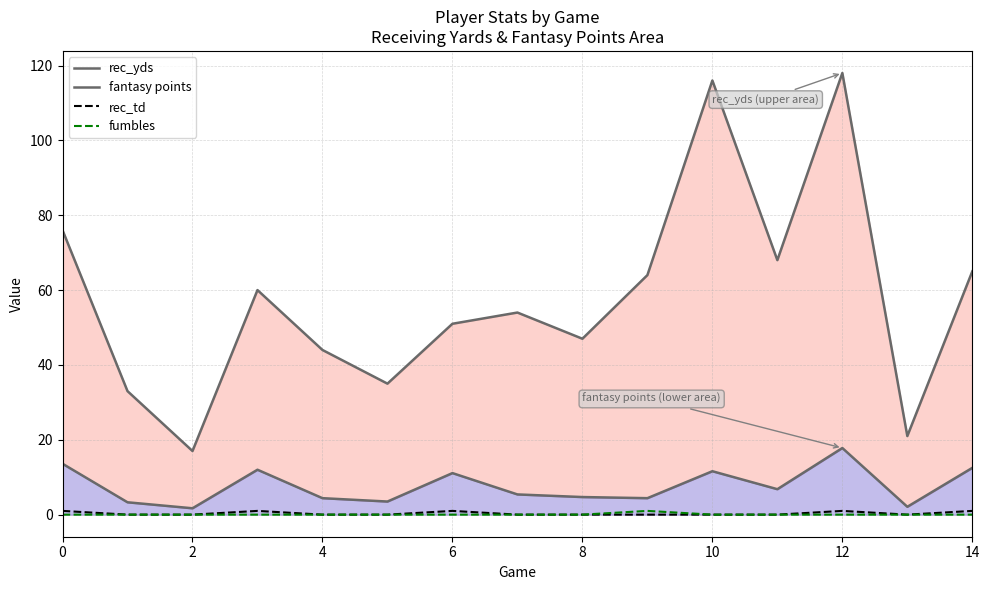

True or false: fumbles and fantasy points cross at least once.

False